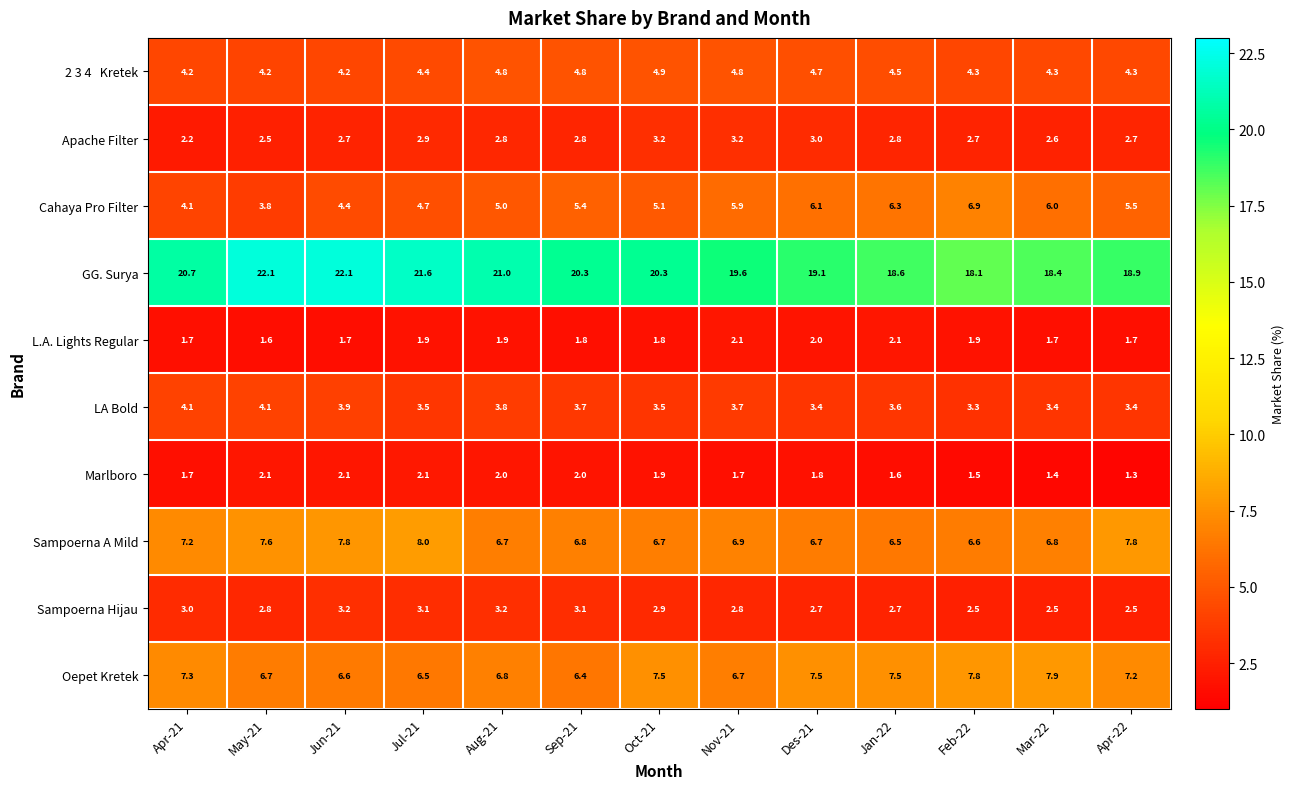

The value of Cahaya Pro Filter at Oct-21 is 8.9. True or false?

False